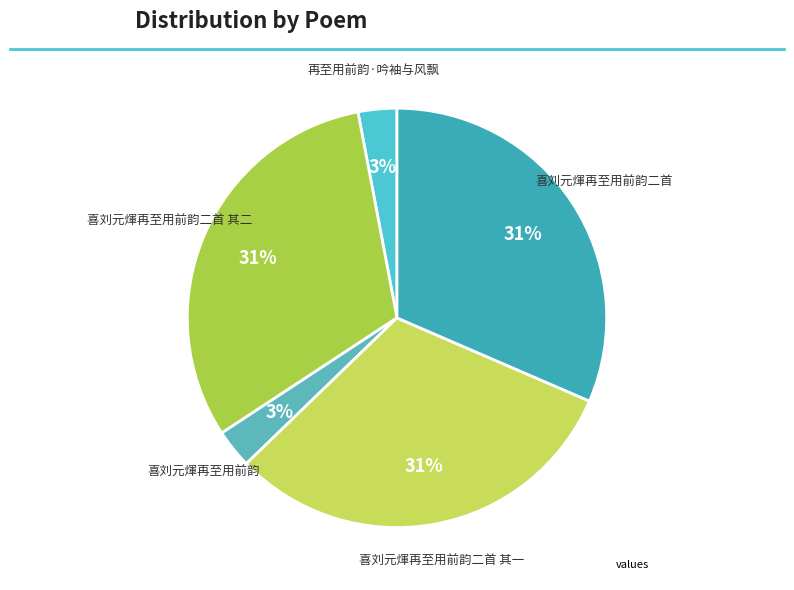

How many segments does this pie chart have?

5